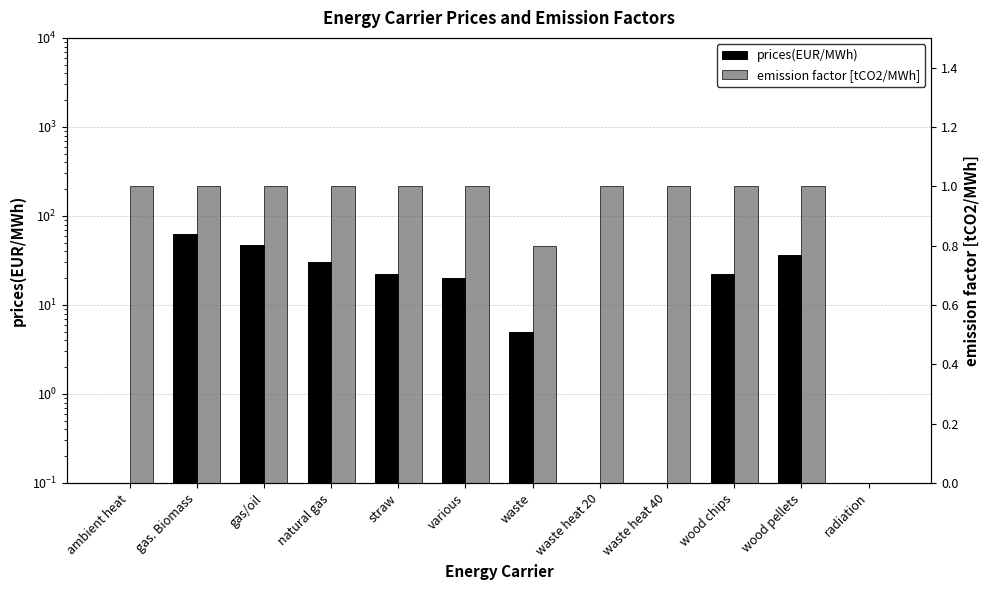

How many series are shown in this chart?

2